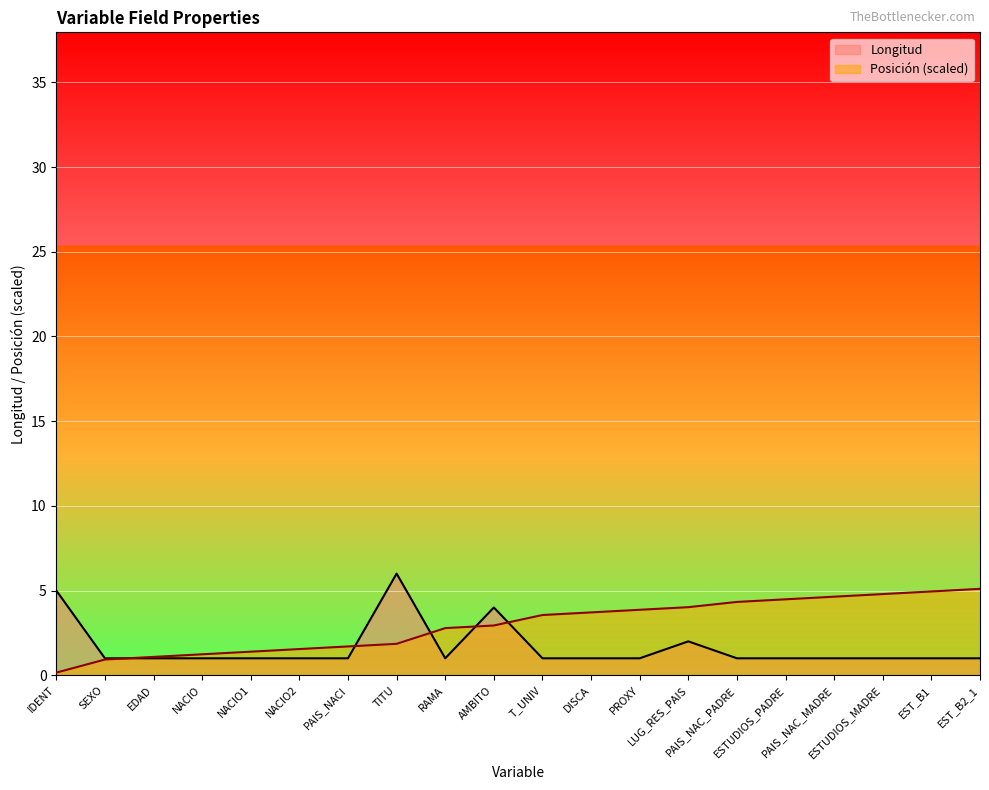

The Posición series shows 1.6 at EDAD. True or false?

False